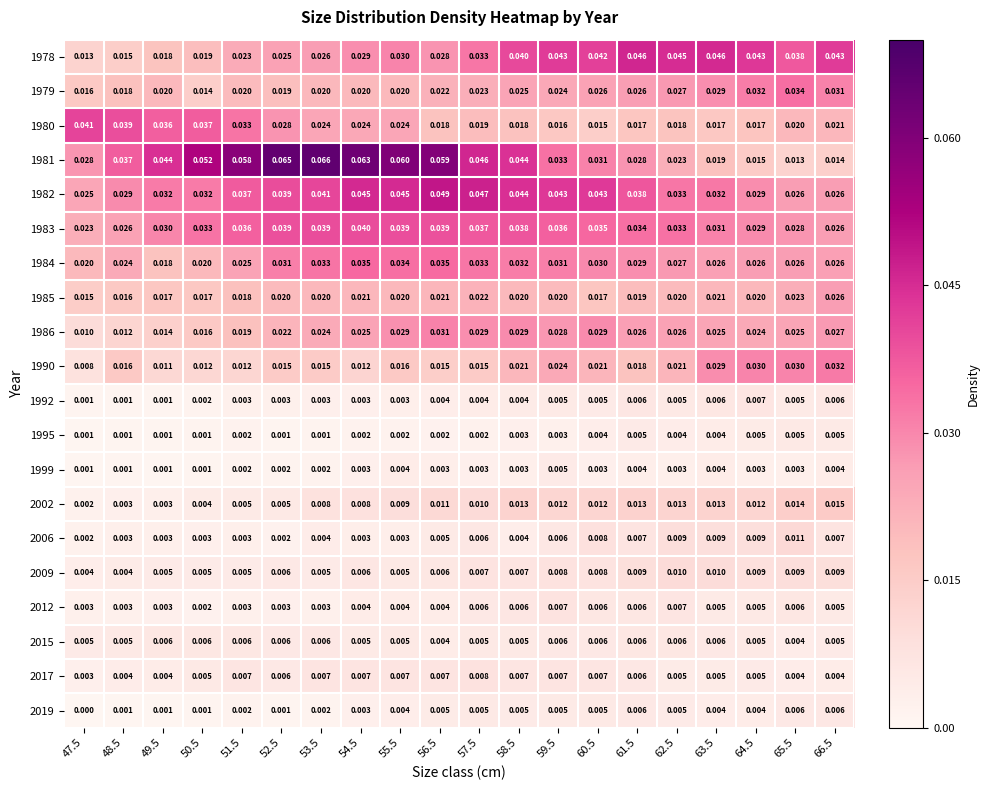

How many categories are shown in the chart?

20